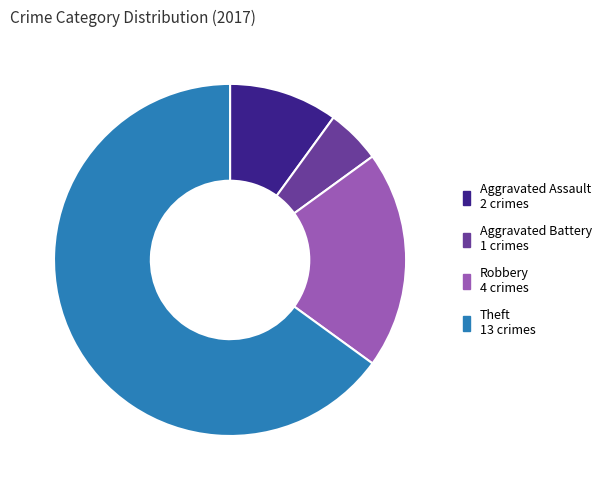

Does any single category account for the majority?

Yes